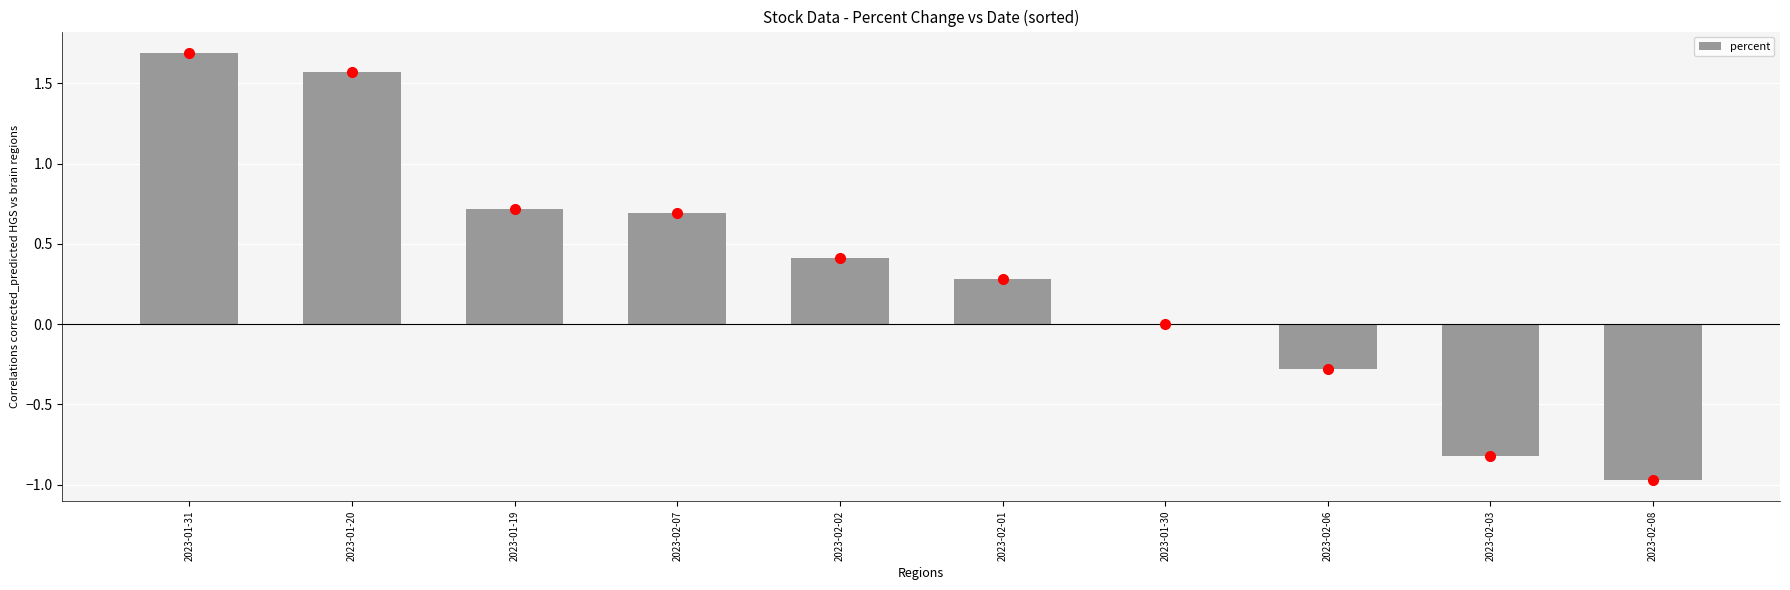

Between 2023-02-01 and 2023-02-06, which is larger?

2023-02-01